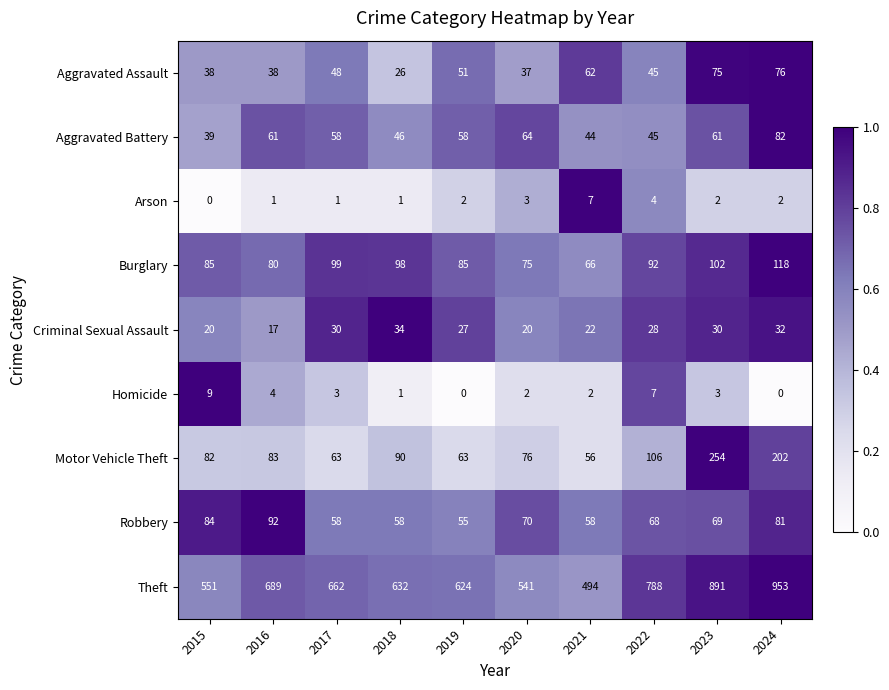

What is the minimum value for Robbery?

55